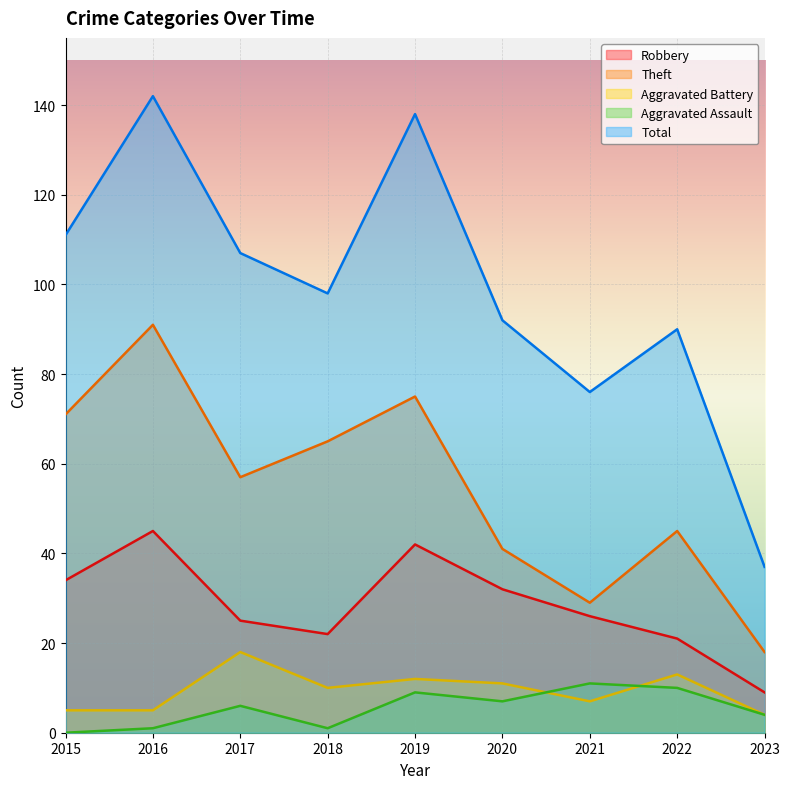

Rank the series at 2016 from highest to lowest value.

Total, Theft, Robbery, Aggravated Battery, Aggravated Assault